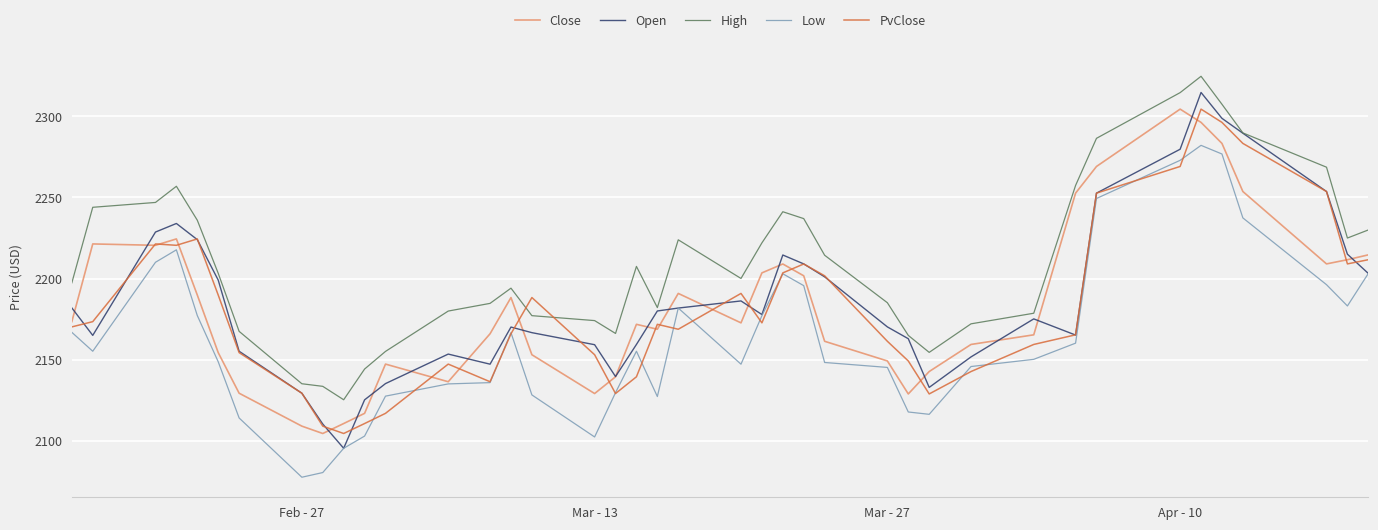

How many times do PvClose and High cross each other?

2